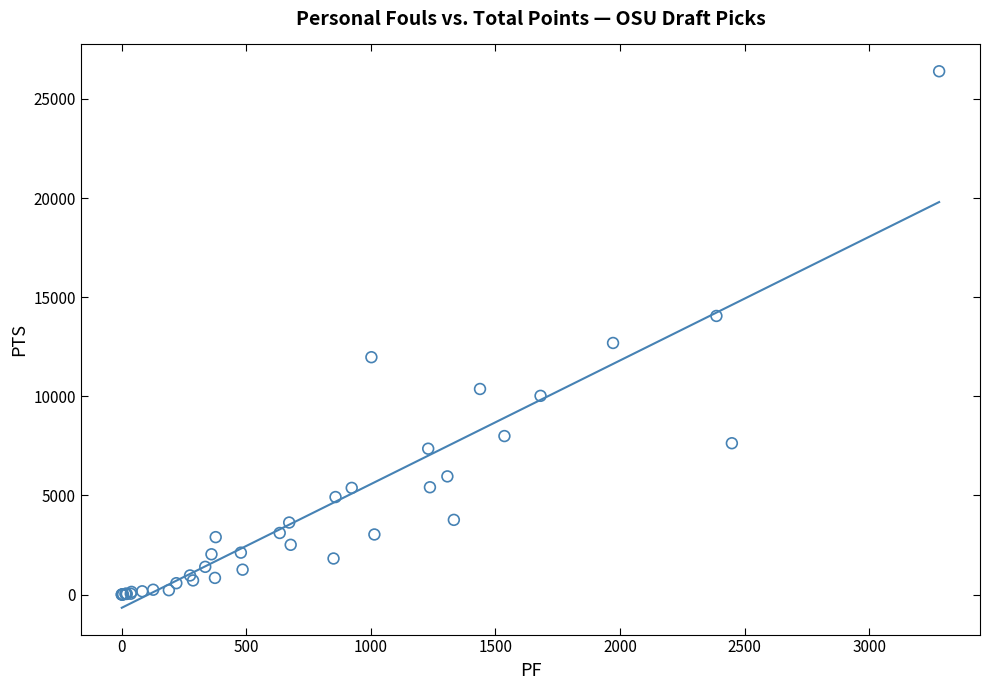

What Y value in the scatter plot is closest to 13197?

12690